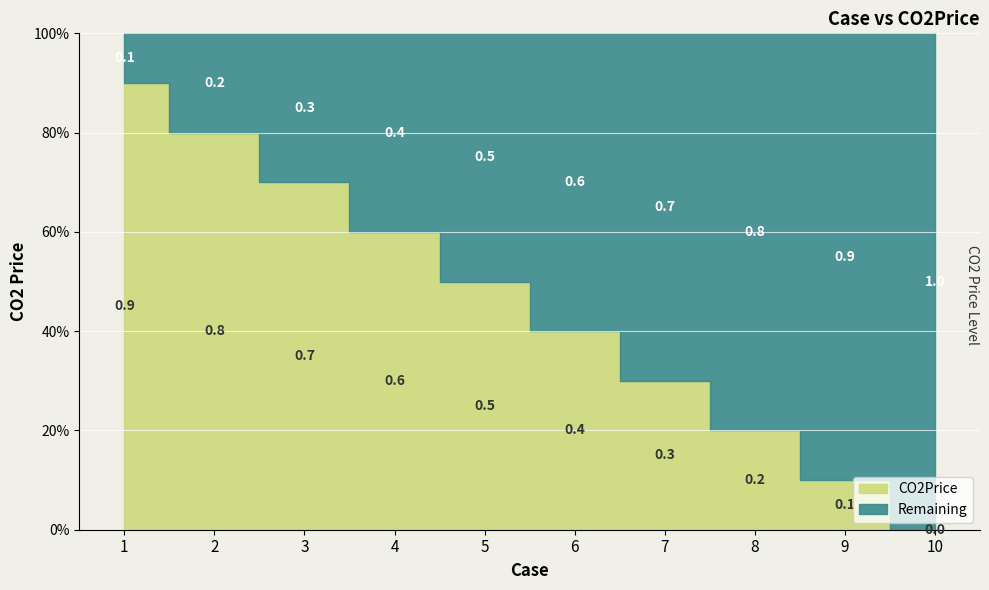

How many lines are shown in the chart?

1